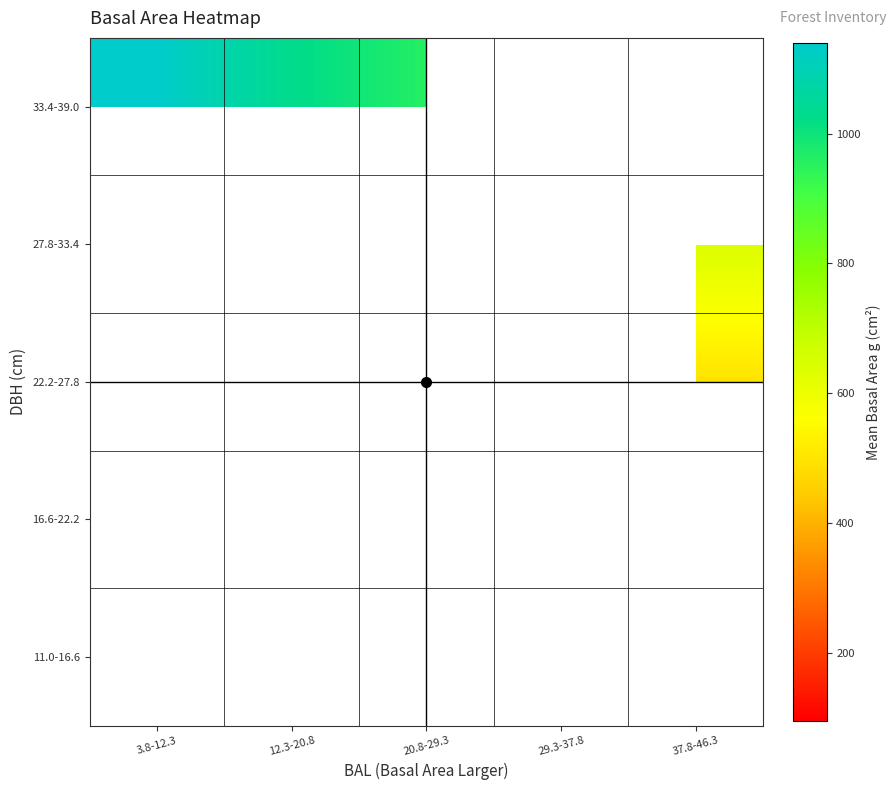

How many series are shown in this chart?

5